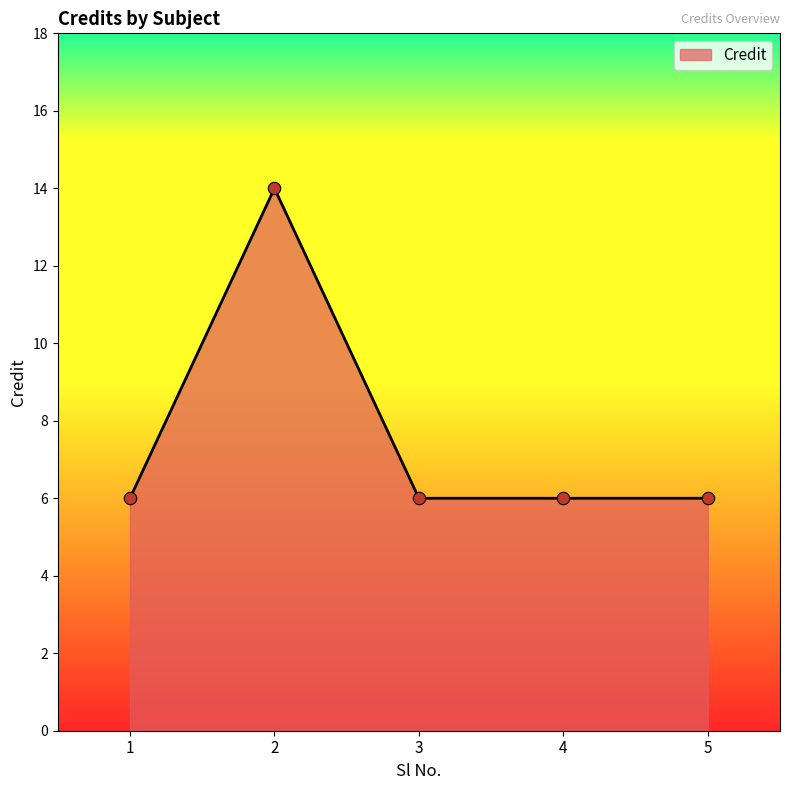

Approximately how many times larger is the value at 3 compared to 5?

1.0